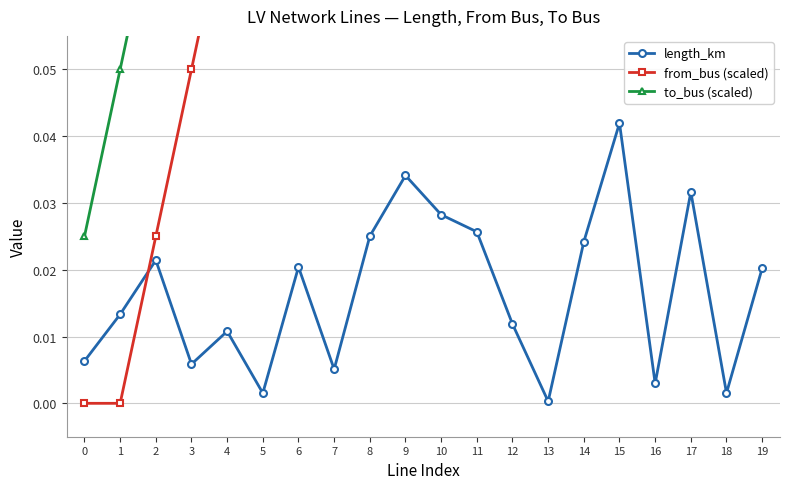

True or false: from_bus (scaled) has a value of 0.0 at 4.

False